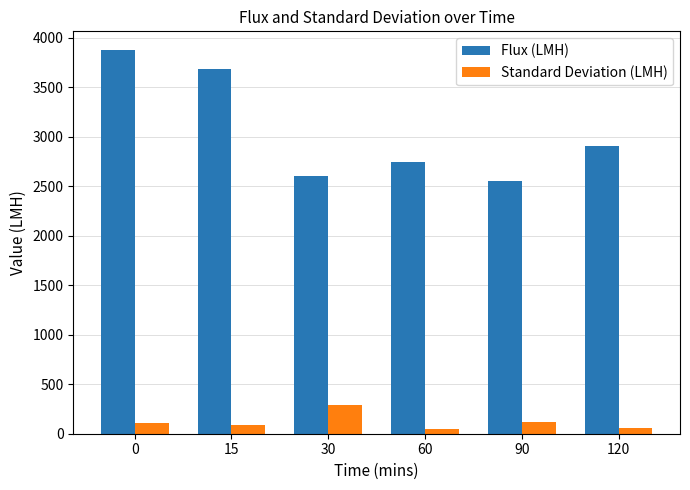

Which series has the widest spread of values?

Flux (LMH)